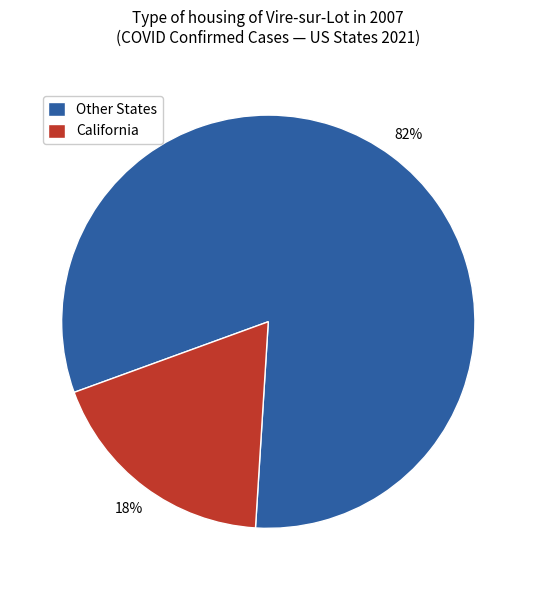

True or false: Other States accounts for 67% of the total.

False